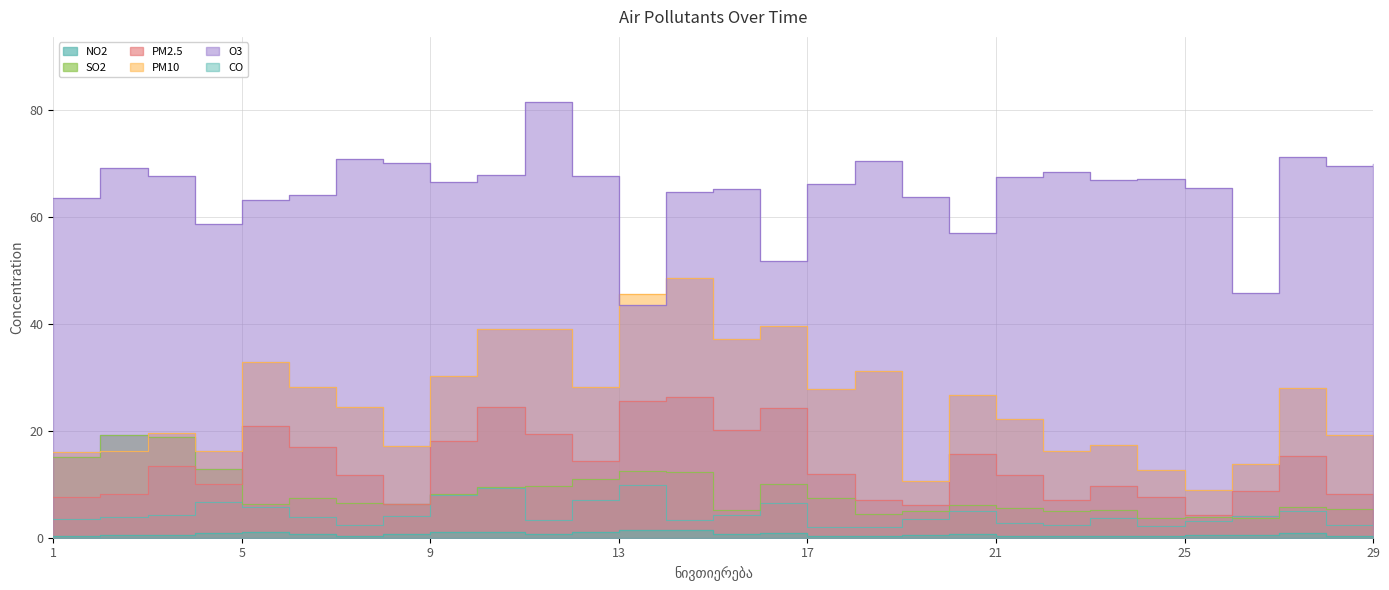

Rank the series at 4 from highest to lowest value.

O3, PM10, SO2, PM2.5, NO2, CO